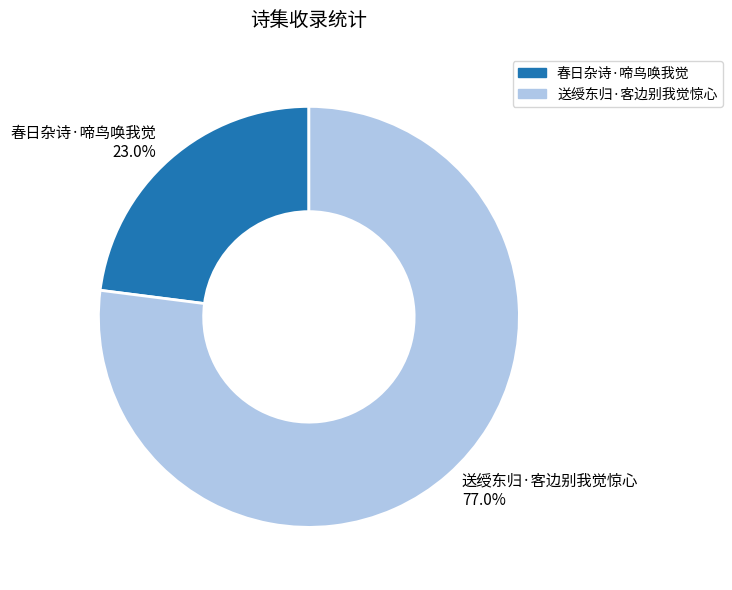

What percentage do 送绶东归·客边别我觉惊心 and 春日杂诗·啼鸟唤我觉 together represent?

100.0%